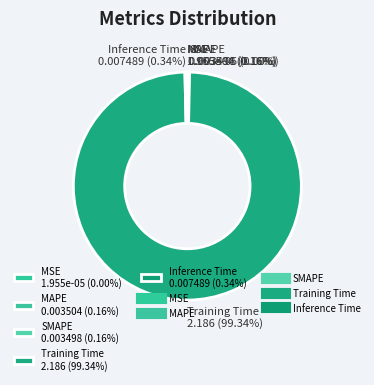

Is there a majority slice in this chart?

Yes